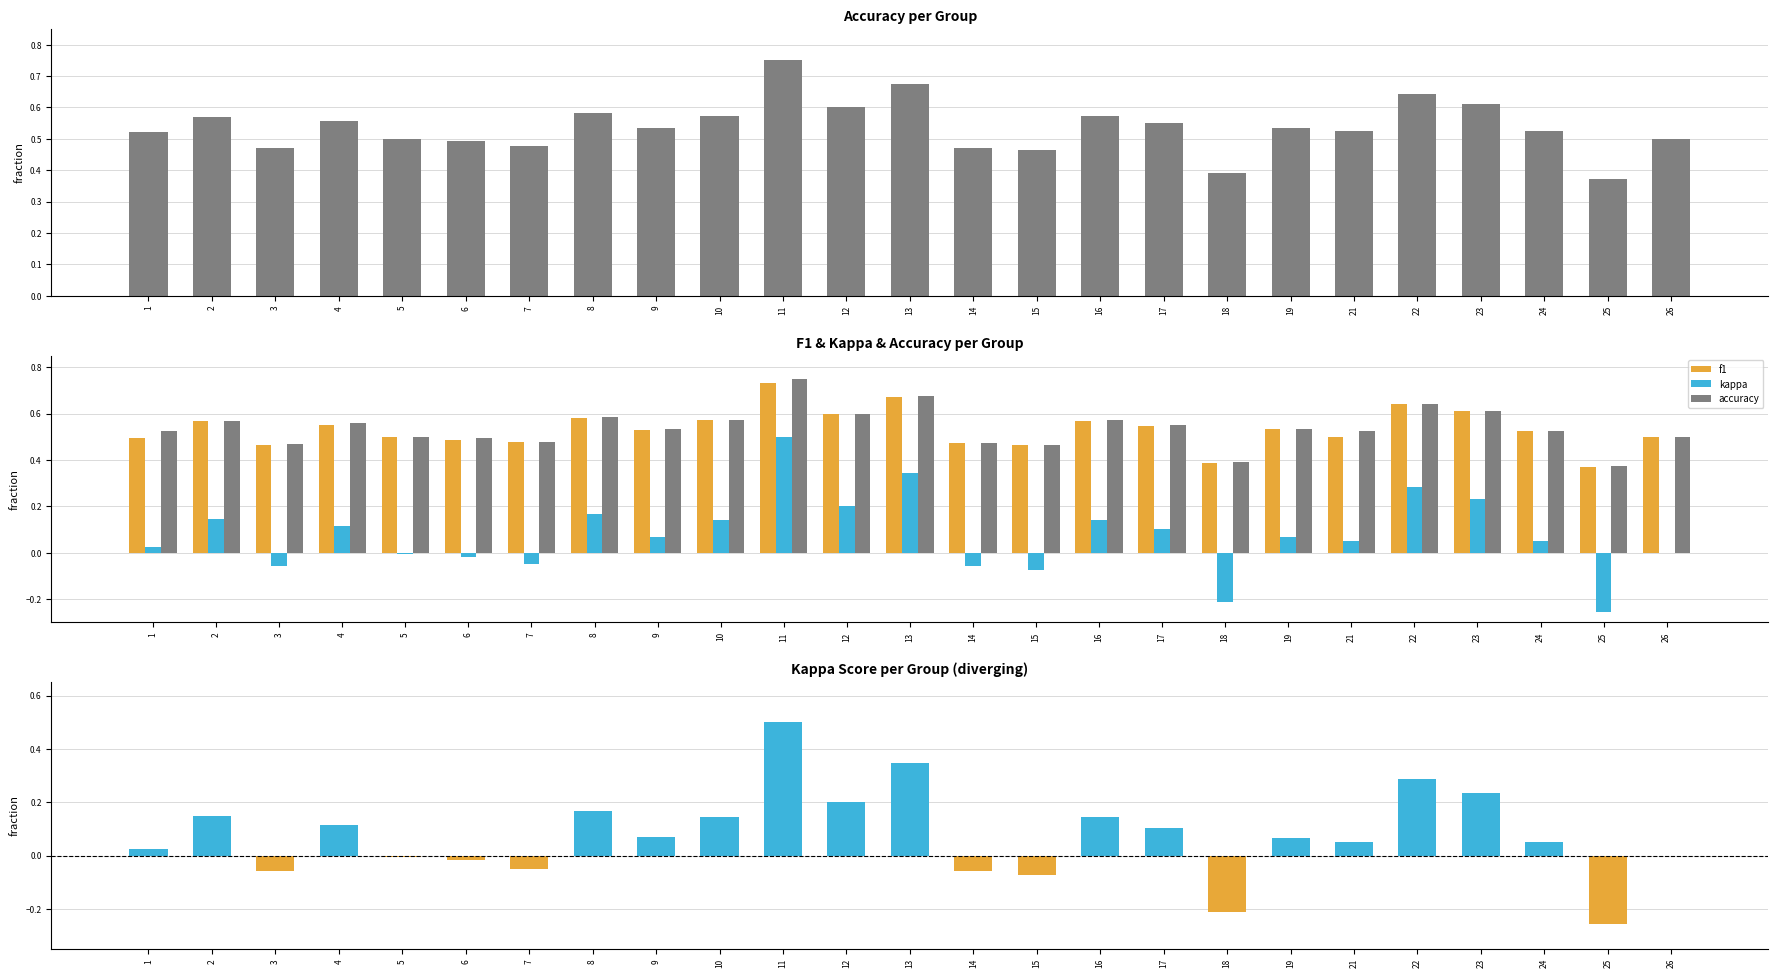

At which label is accuracy closest to 0?

25